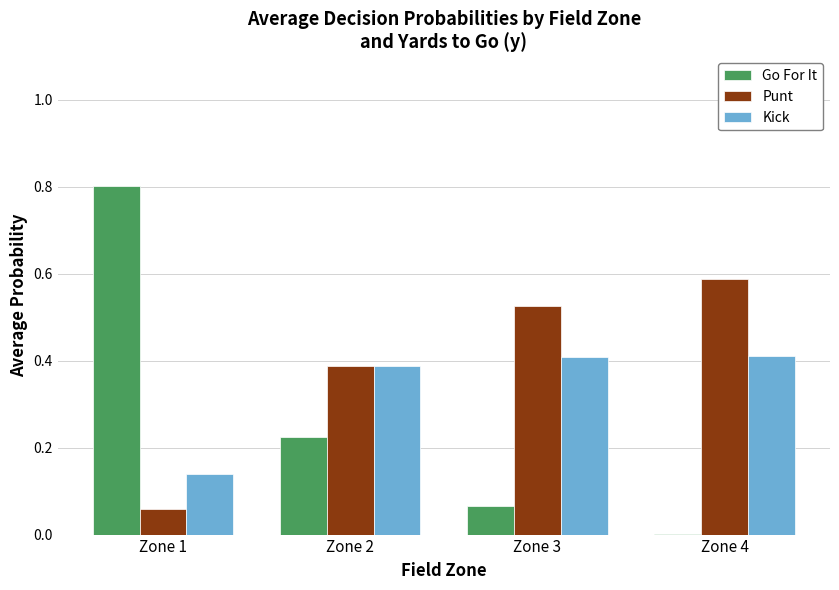

The value of Go For It at Zone 2 is 0.4. True or false?

False